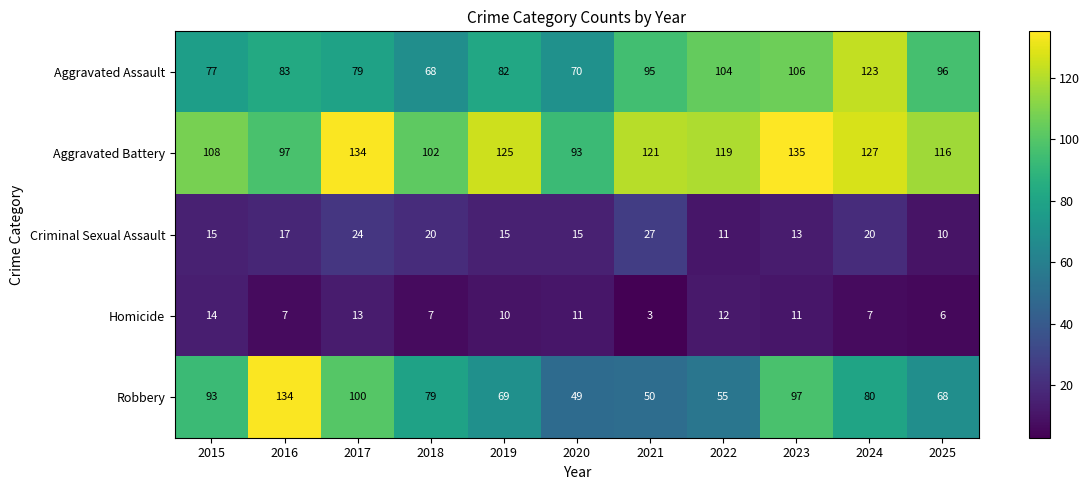

What is the average value of the Aggravated Battery series?

116